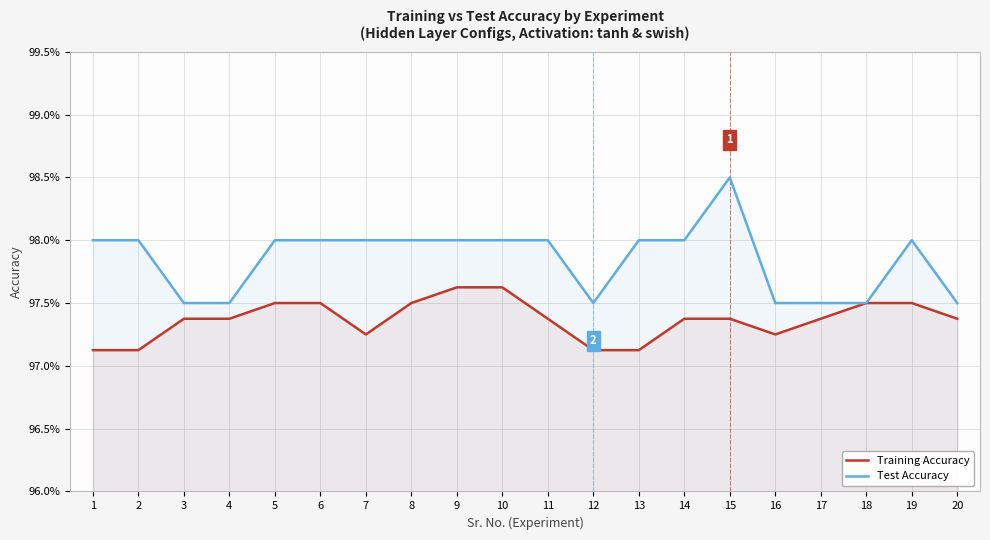

True or false: Training Accuracy and Test Accuracy intersect in this chart.

False